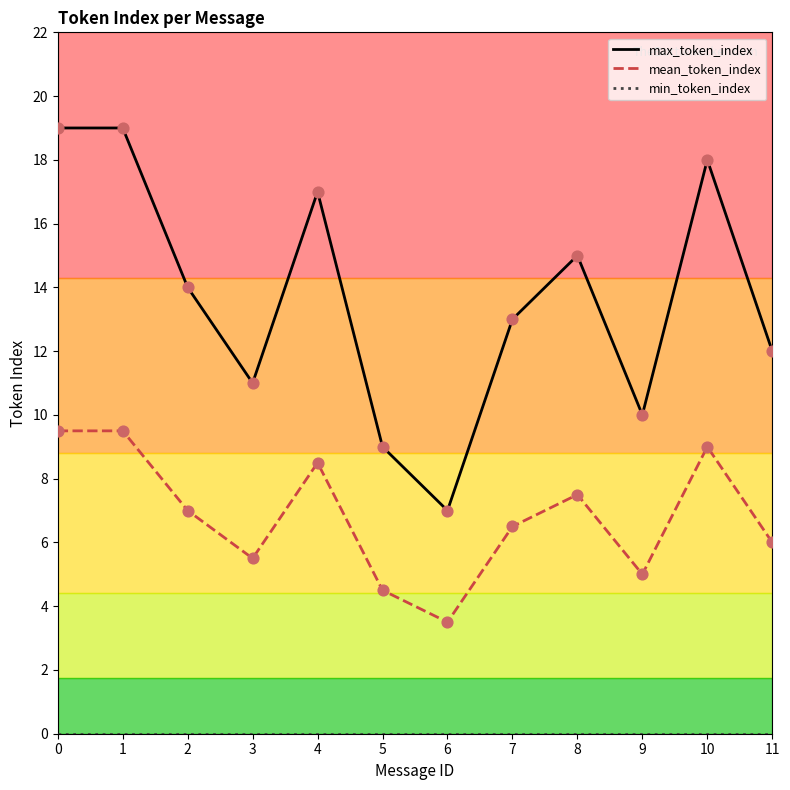

What is the spread (max minus min) of values at 3?

11.0